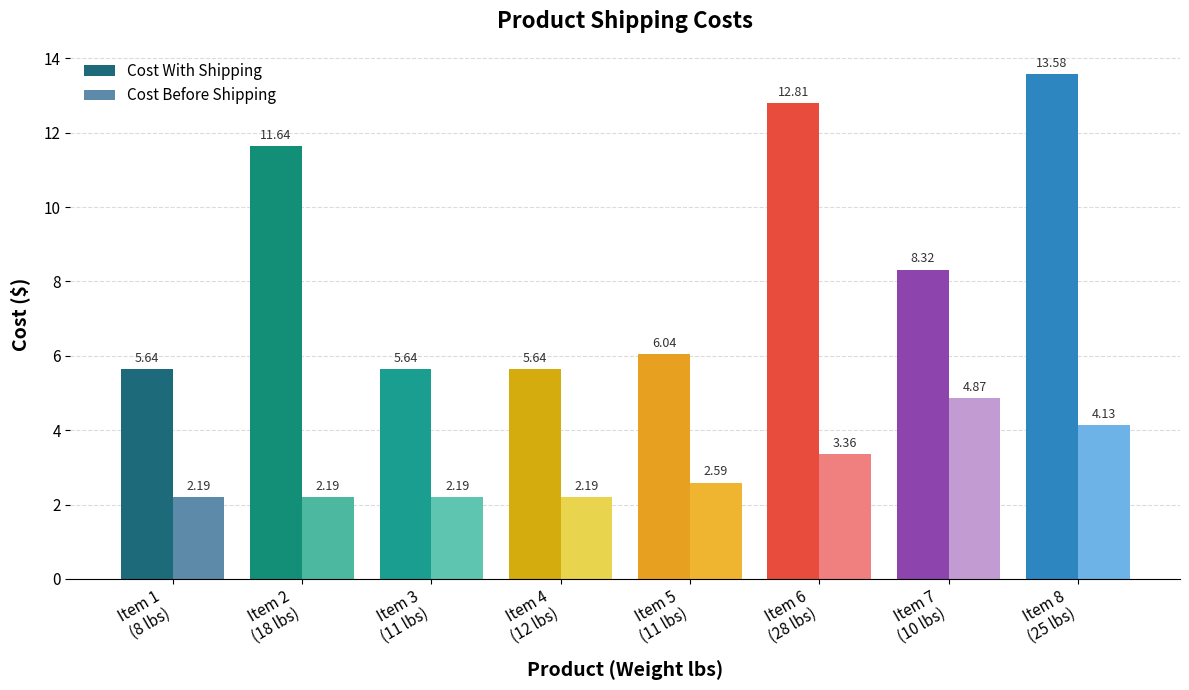

What is the label of the 3rd bar from the right?

Item 6
(28 lbs)